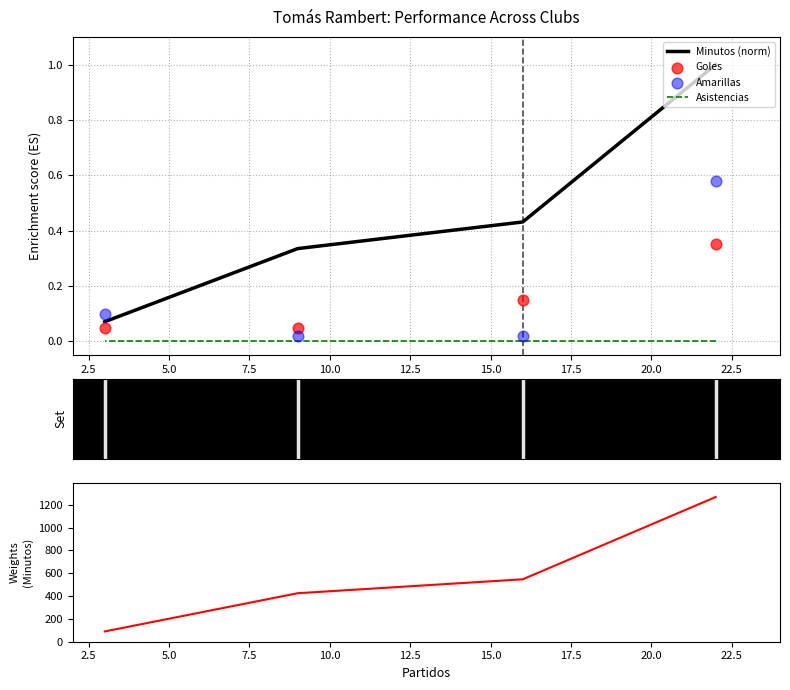

What are all the series names shown in the legend?

Minutos (norm), Asistencias, Goles, Amarillas, Minutos